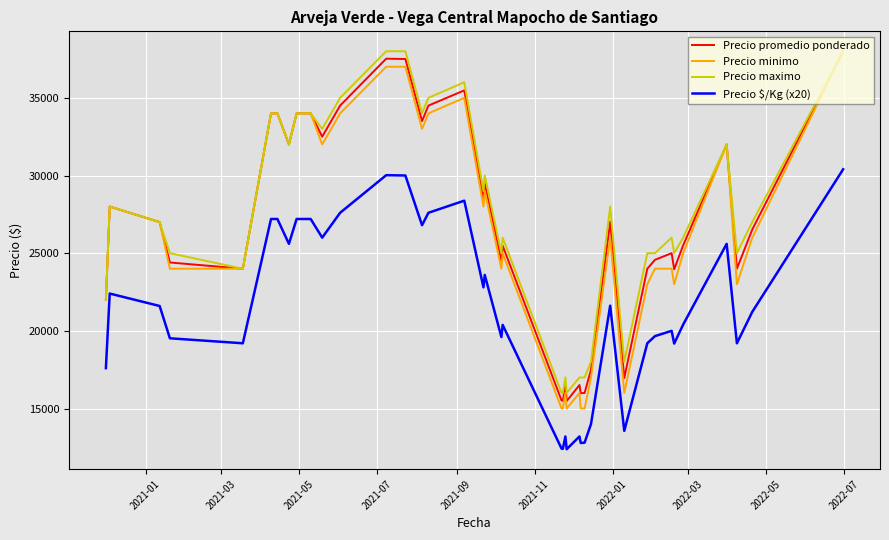

What is the lowest value of the Precio $/Kg (x20) series?

12380